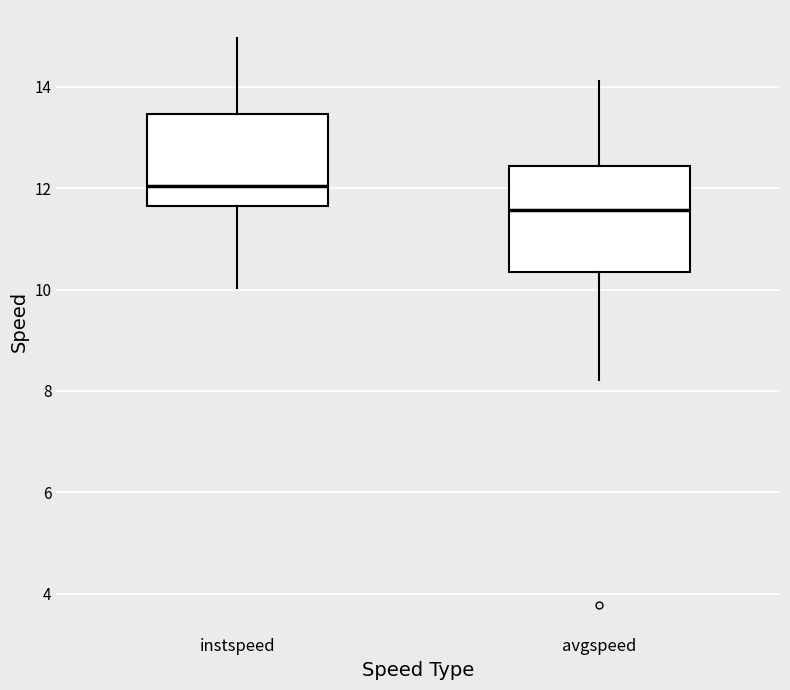

Which box is the tallest, from its lower edge to its upper edge?

avgspeed